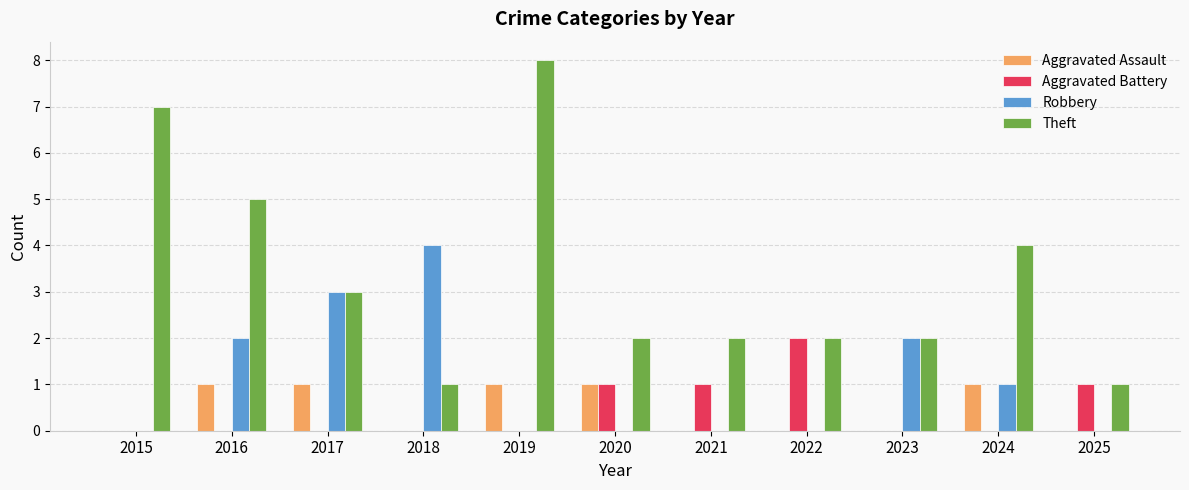

Is it true that Theft equals 6 at 2024?

False